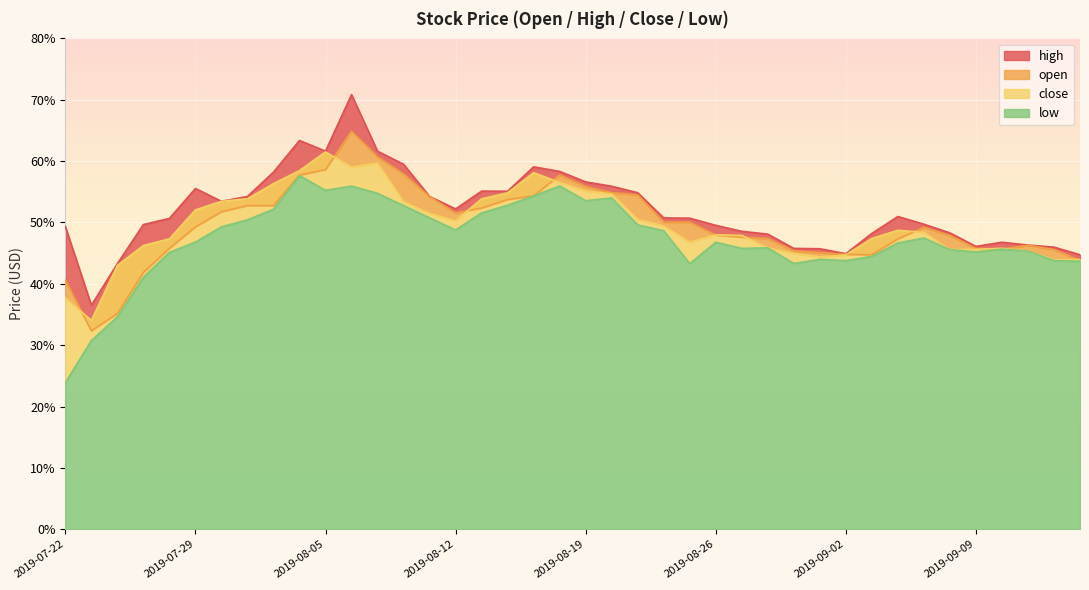

Where is the first local minimum for close?

2019-07-23